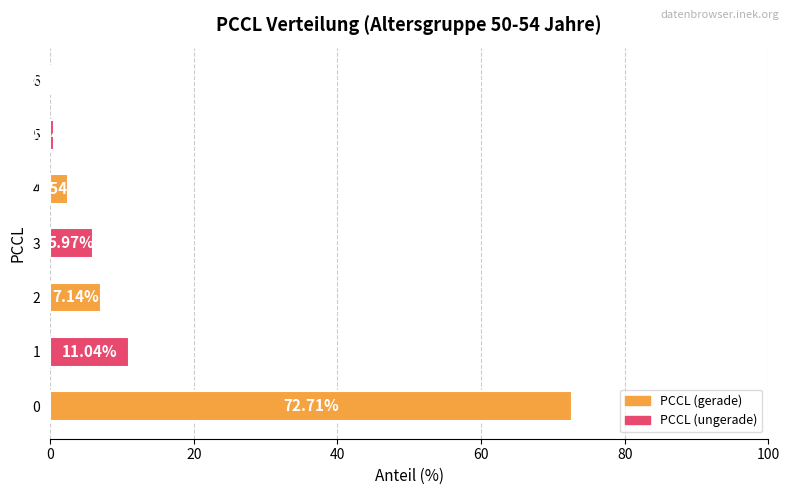

What is the change in value from 0 to 3?

-66.7